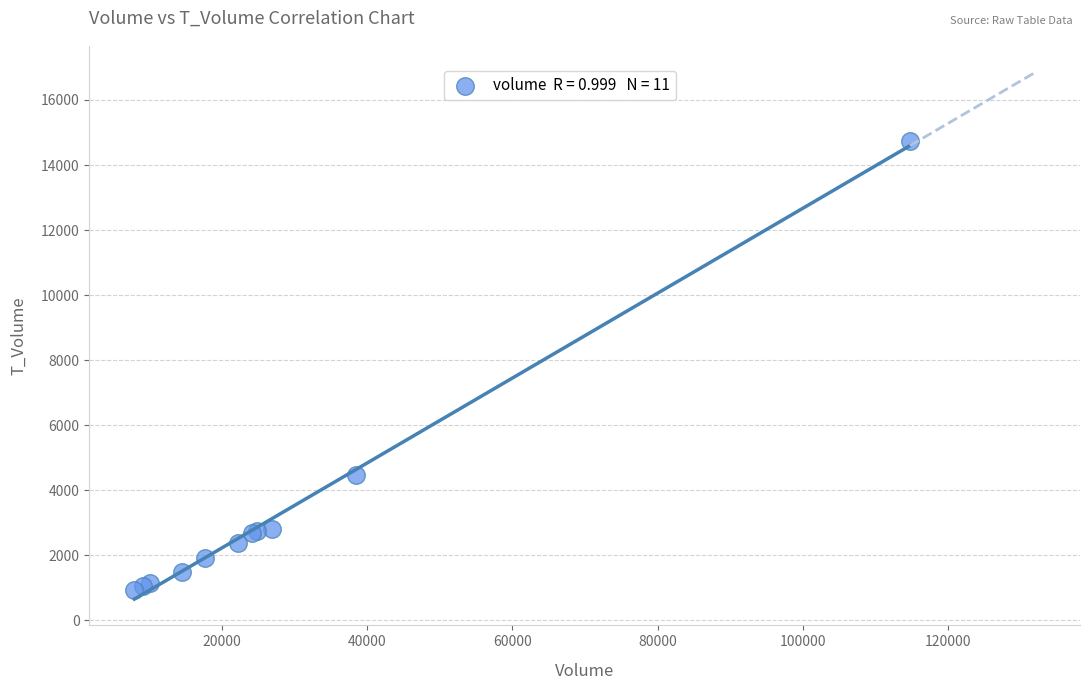

What Y value in the scatter plot is closest to 7835?

4478